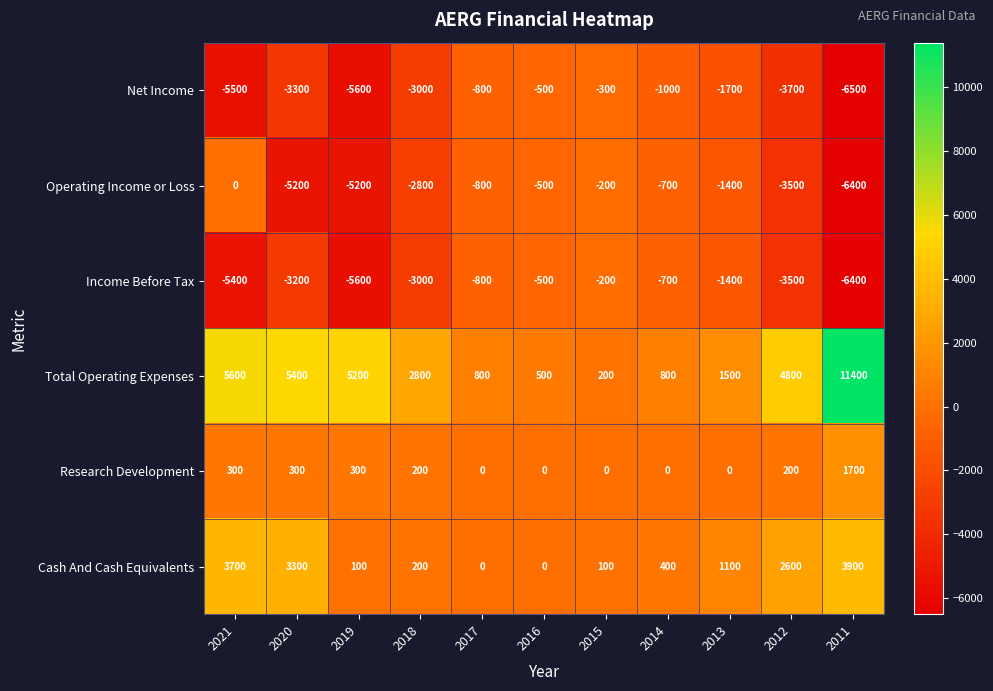

Which series has the largest total across all categories?

Total Operating Expenses